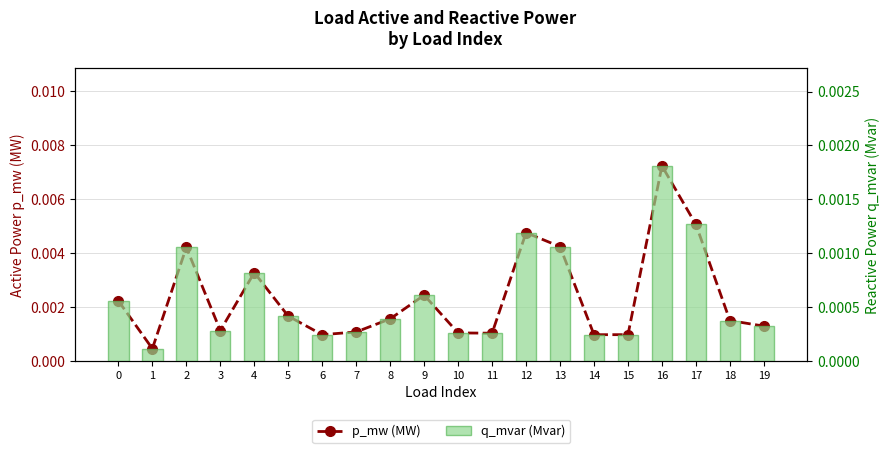

At 5, list the series in order from smallest to largest.

q_mvar (Mvar), p_mw (MW)